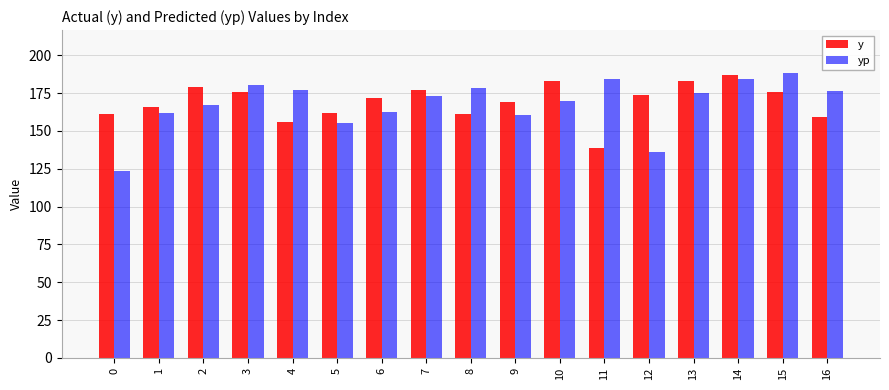

Is it true that y equals 234.5 at 12?

False